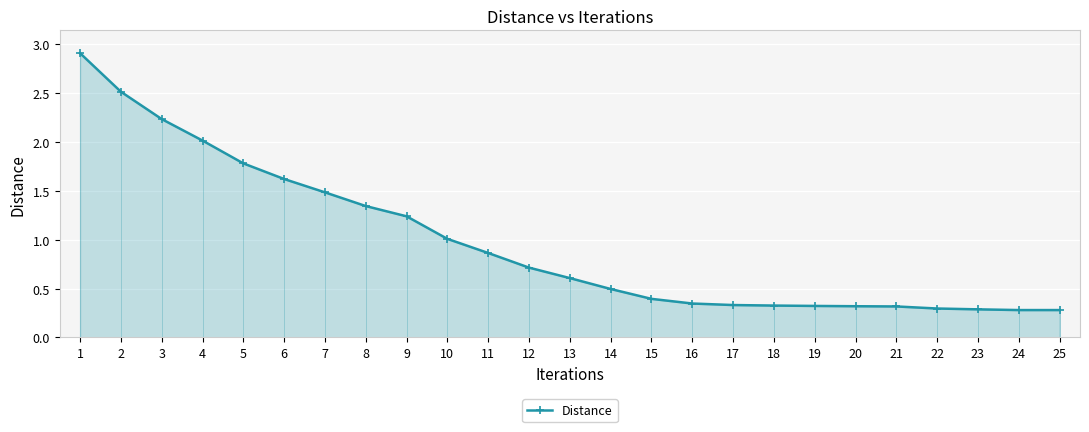

Does the chart display data point markers on the line(s)?

Yes